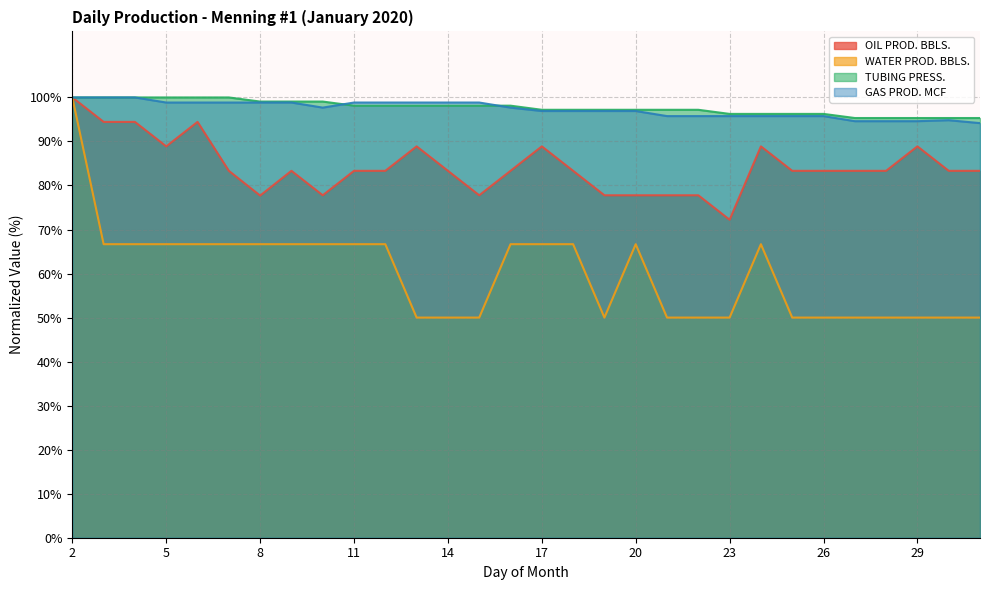

Which series has the largest total across all categories?

TUBING PRESS.